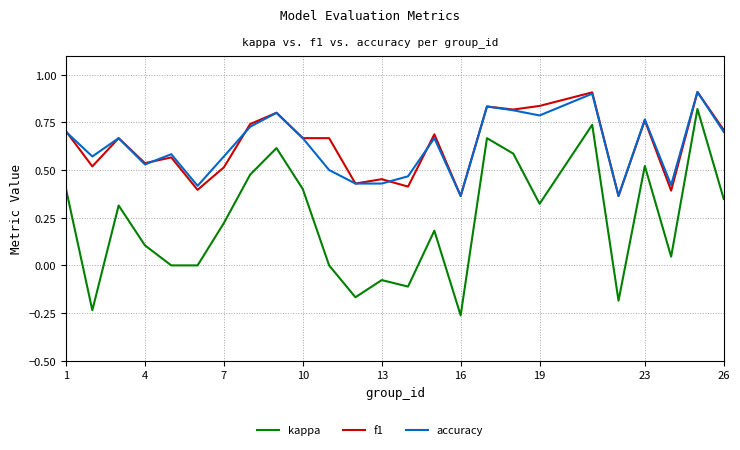

What is the difference between the second highest and second lowest values in the kappa series?

1.0